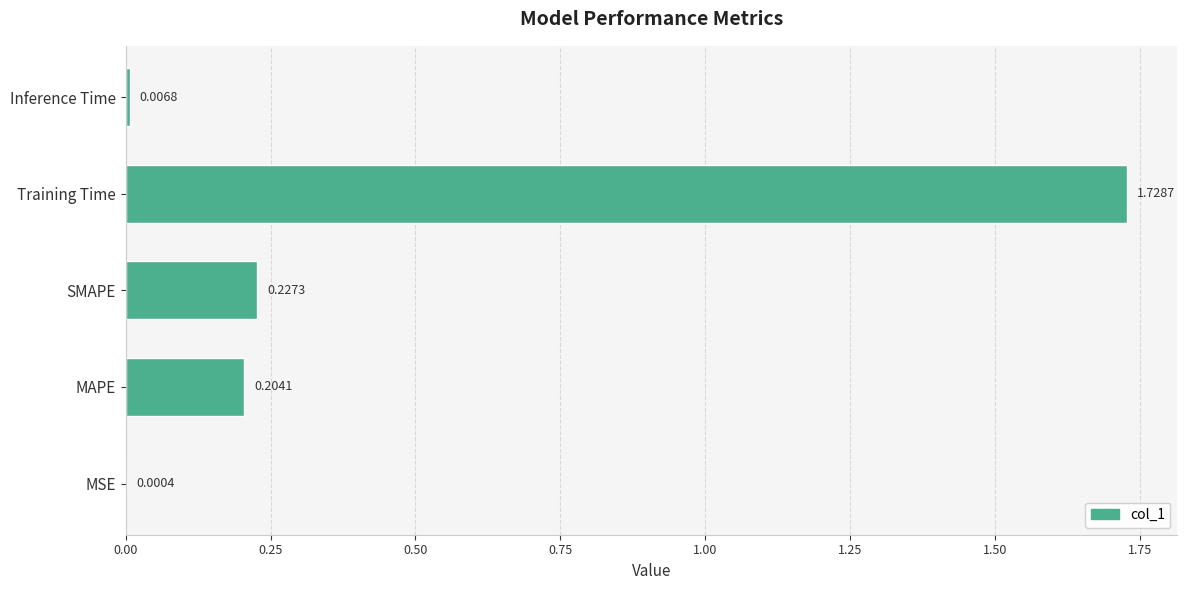

What is the average value?

0.4